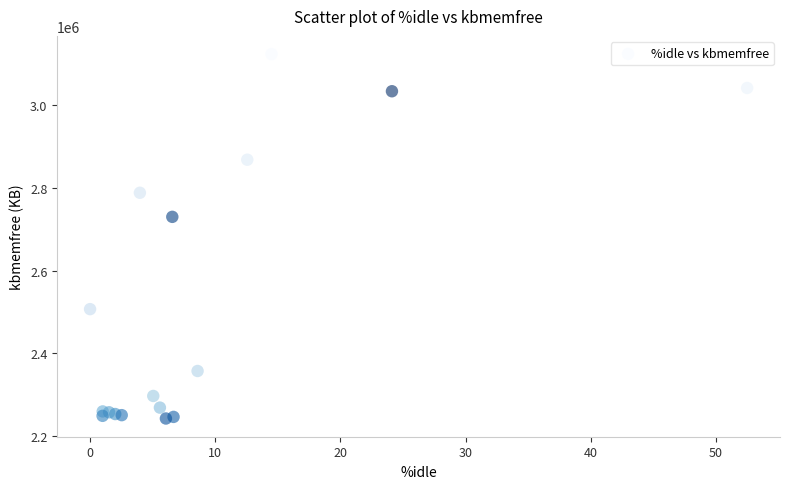

What Y value in the scatter plot is closest to 2682816?

2729836